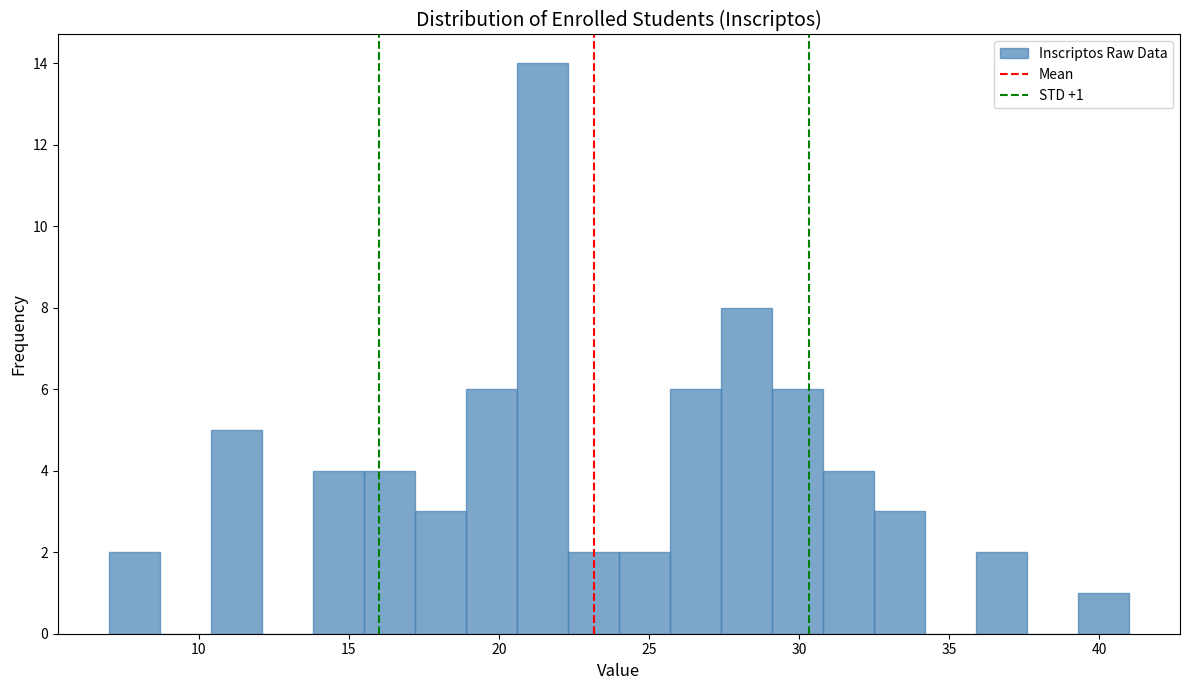

Around what value on the x-axis is the tallest bar? Give the approximate position of its centre, as read against the axis.

21.5